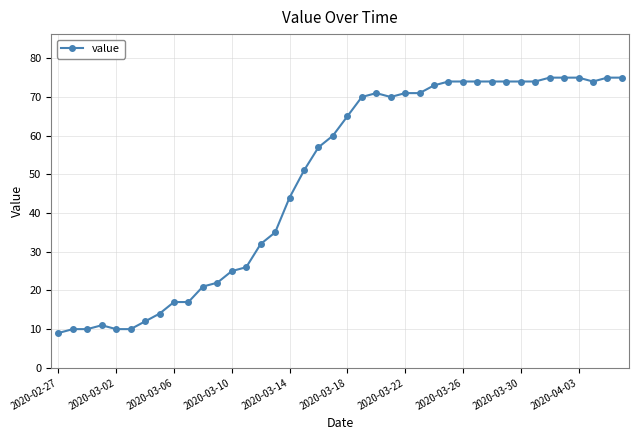

What is the difference between the maximum and second lowest values?

65